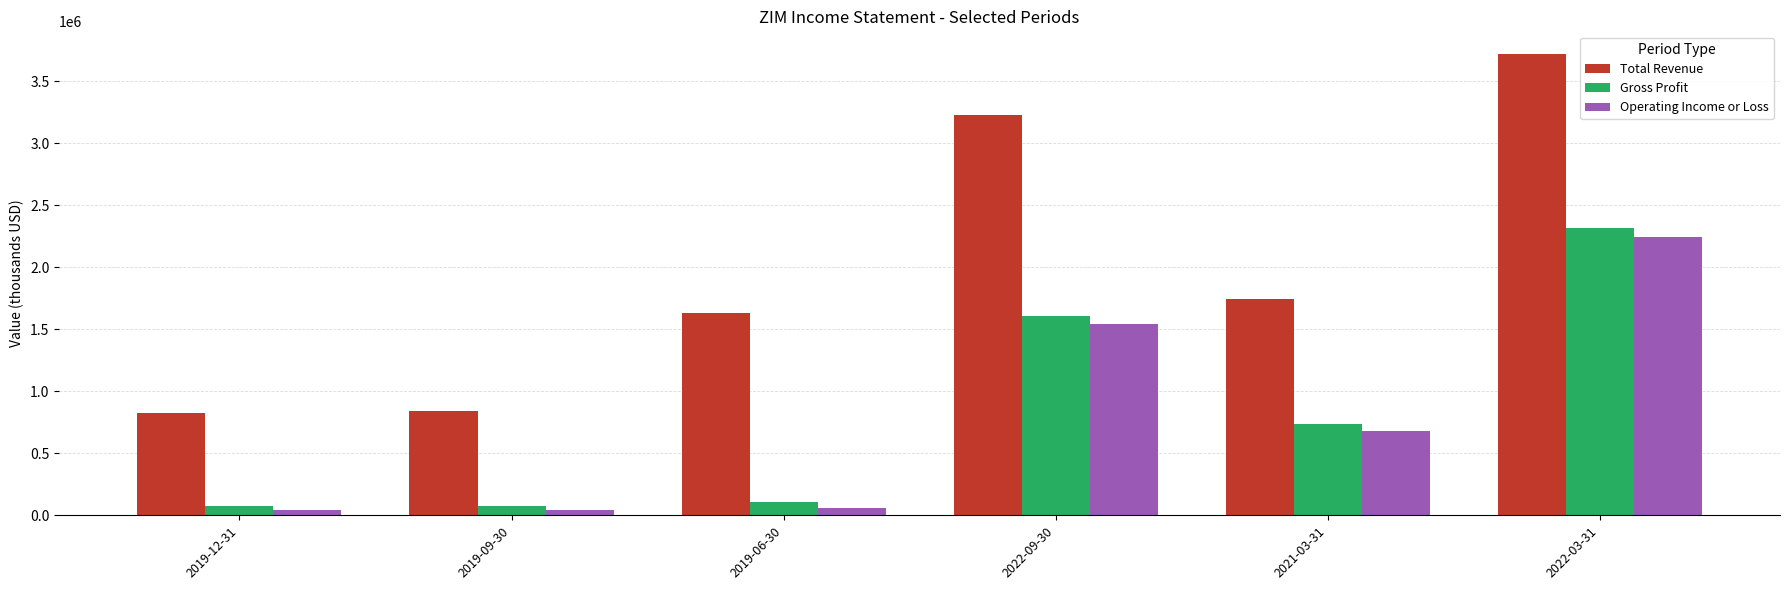

Is it true that Total Revenue equals 3227500 at 2022-09-30?

True